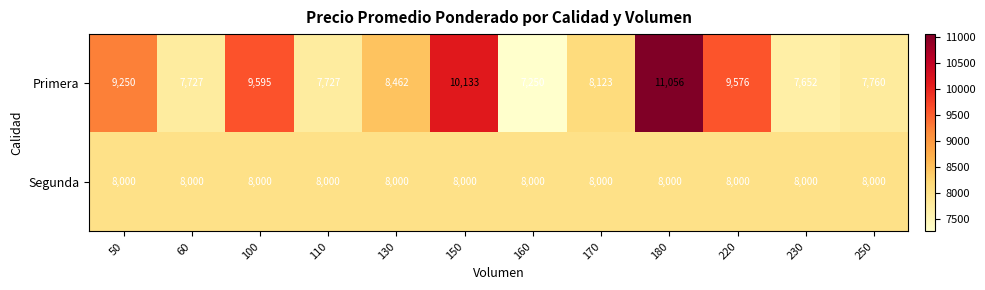

How many categories are shown in the chart?

12